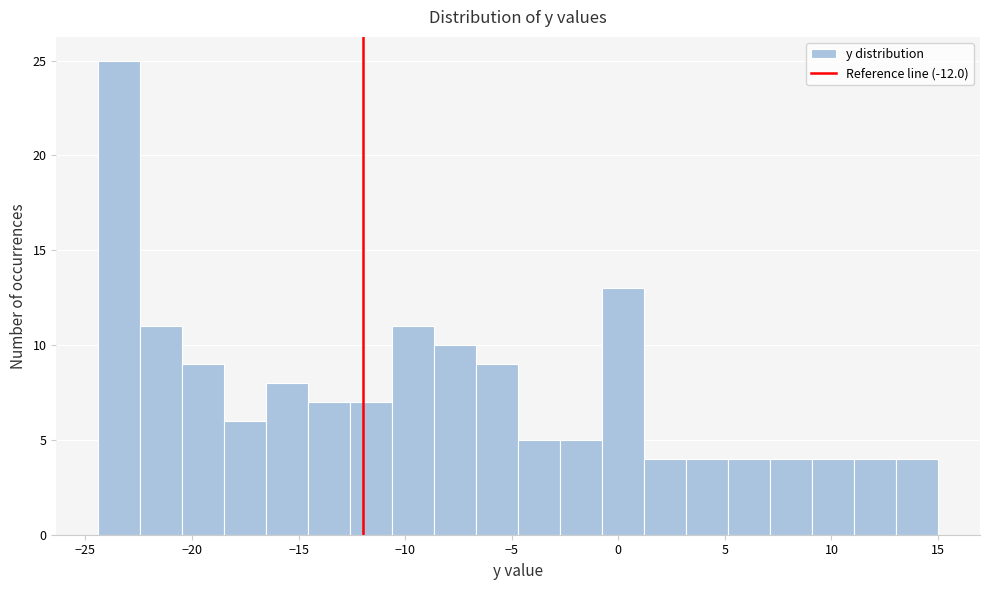

Read against the x-axis, roughly where is the centre of the tallest bar?

-23.5